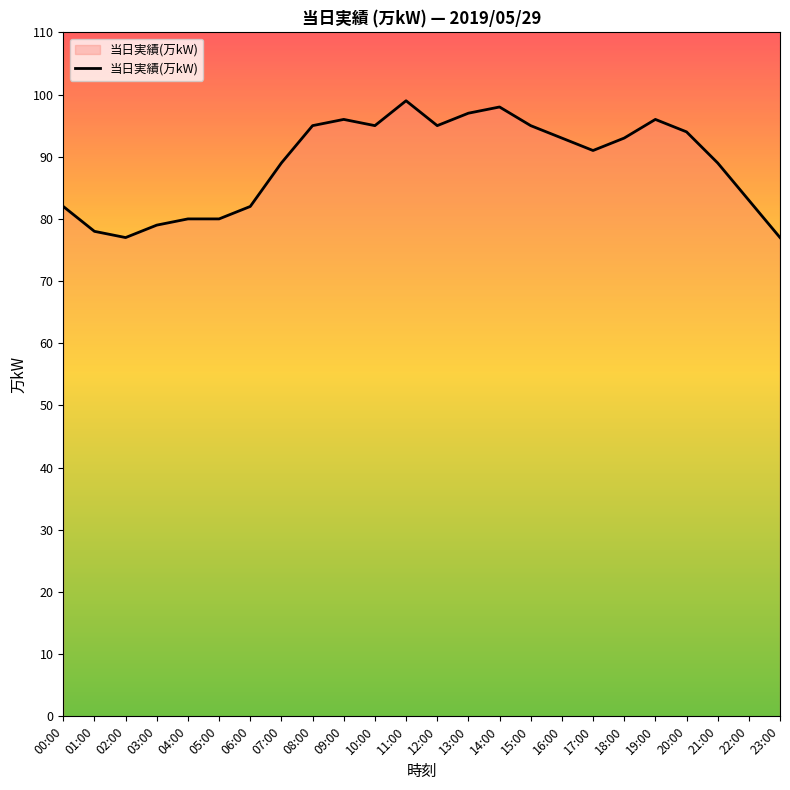

What is the difference between the second highest and minimum values?

21